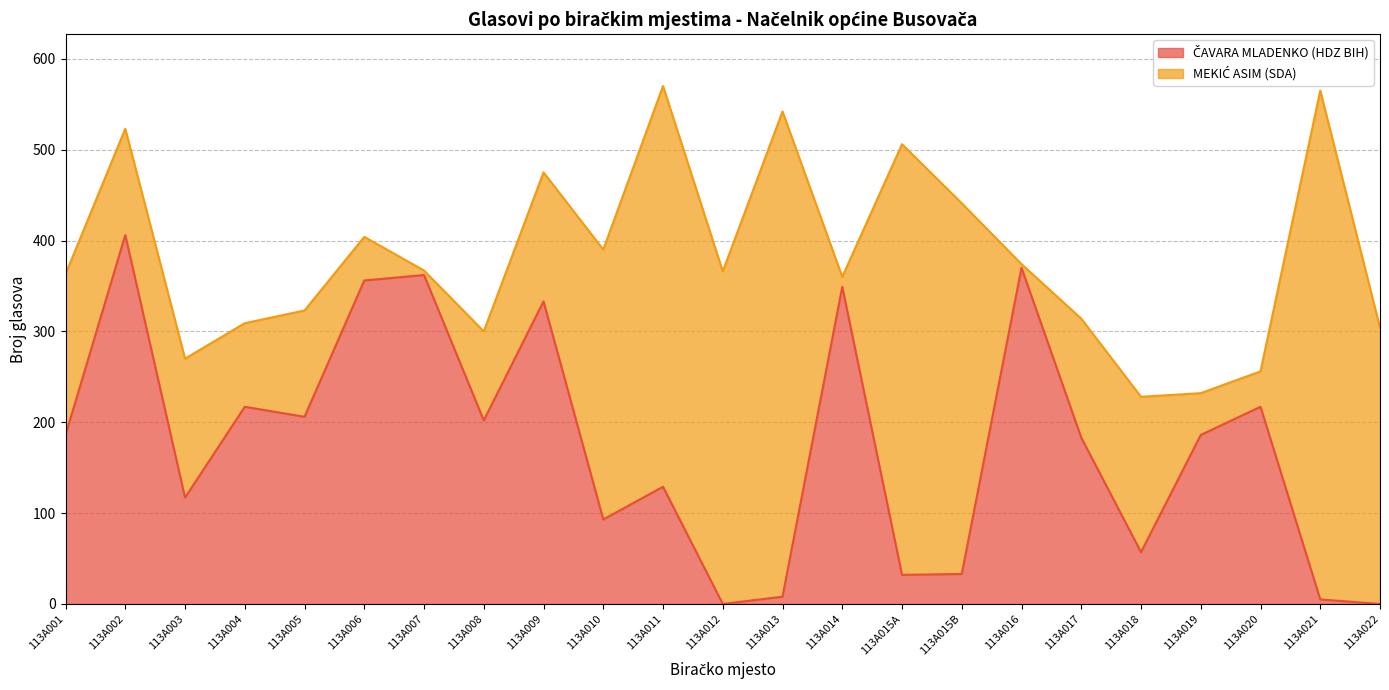

At which category does the data reach its first local peak?

113A002